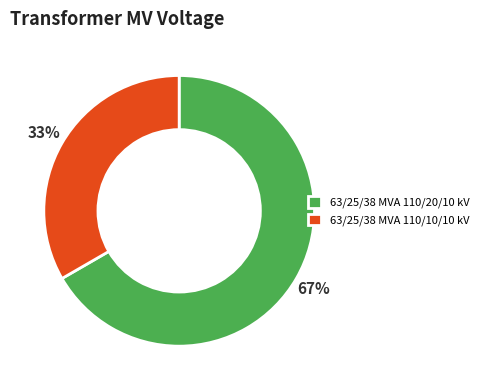

Does 63/25/38 MVA 110/20/10 kV account for over 50% of the chart?

Yes